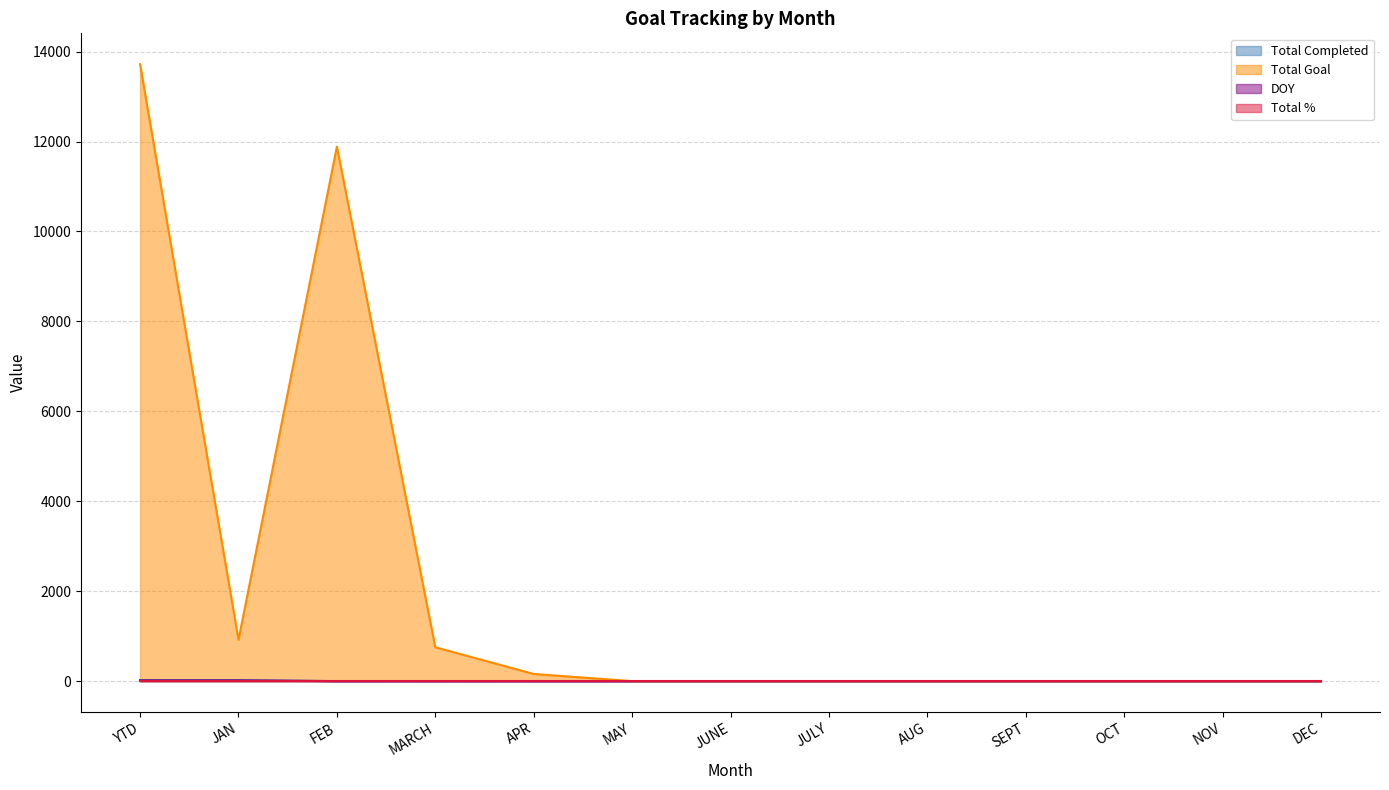

What is the label of the 12th point from the right?

JAN